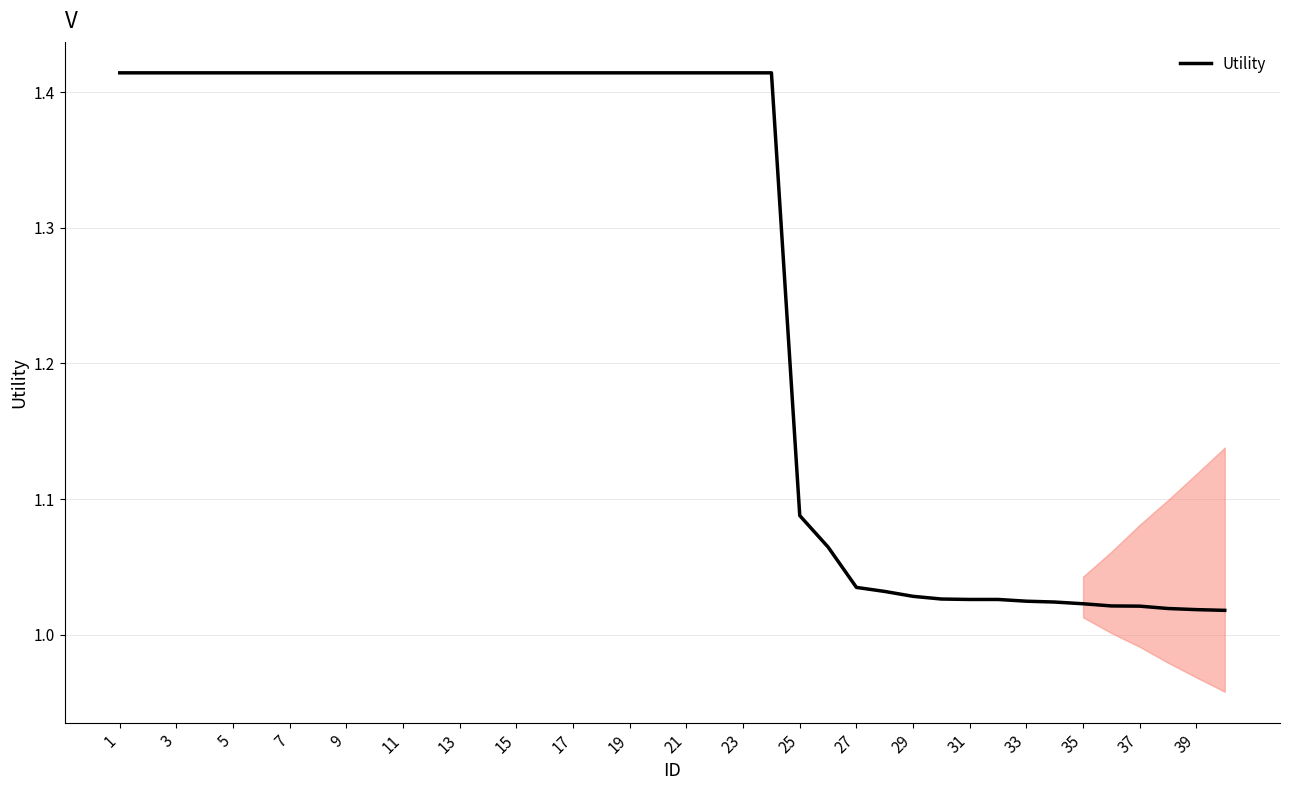

True or false: there are more than 2 points higher than both neighbors.

False